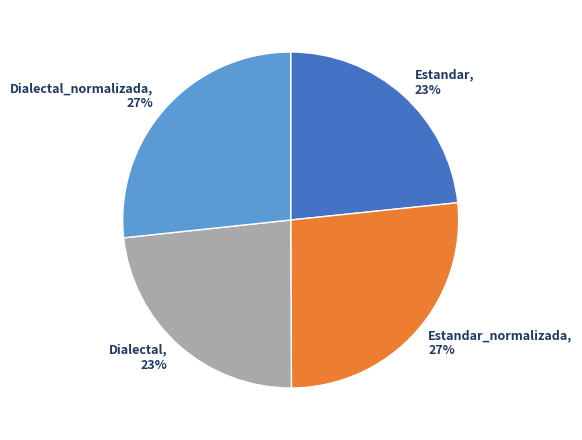

To the nearest percent, what percentage of the pie is Dialectal, 23%?

23%